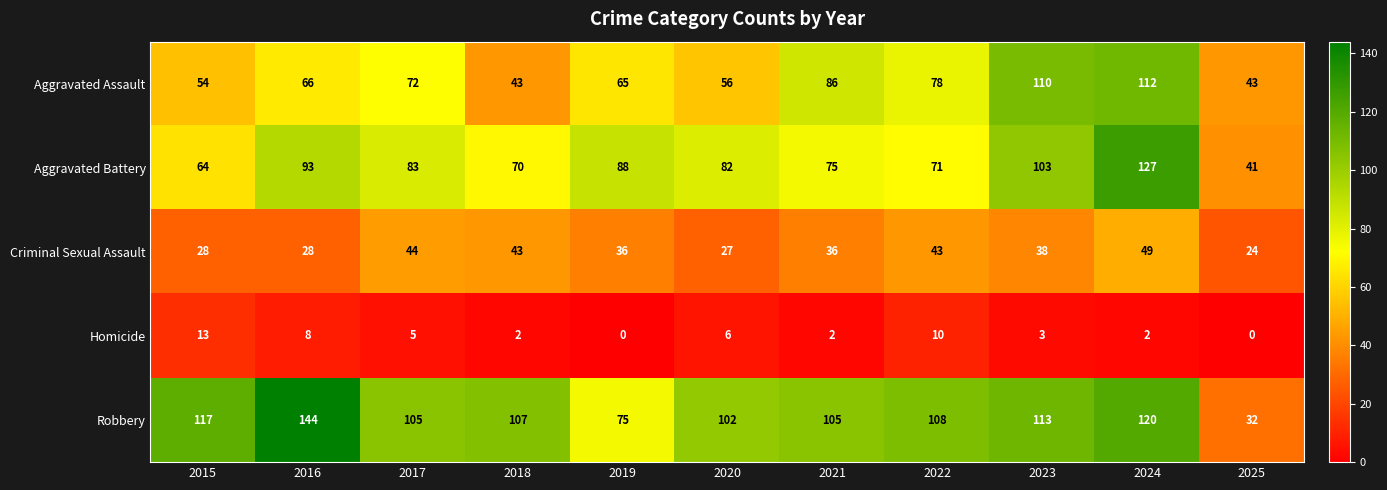

Is it true that Homicide equals 2 at 2024?

True